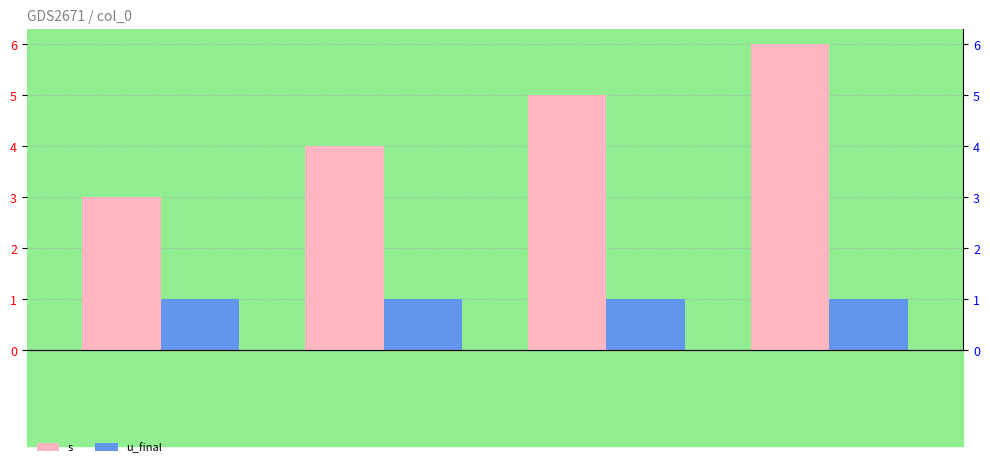

Where does the s series first go above 5?

3